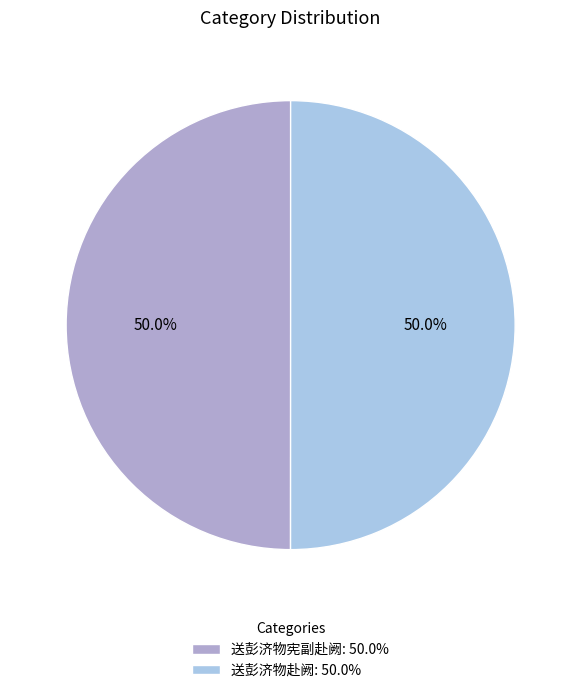

Is it true that 送彭济物宪副赴阙 is 50% of the pie?

True